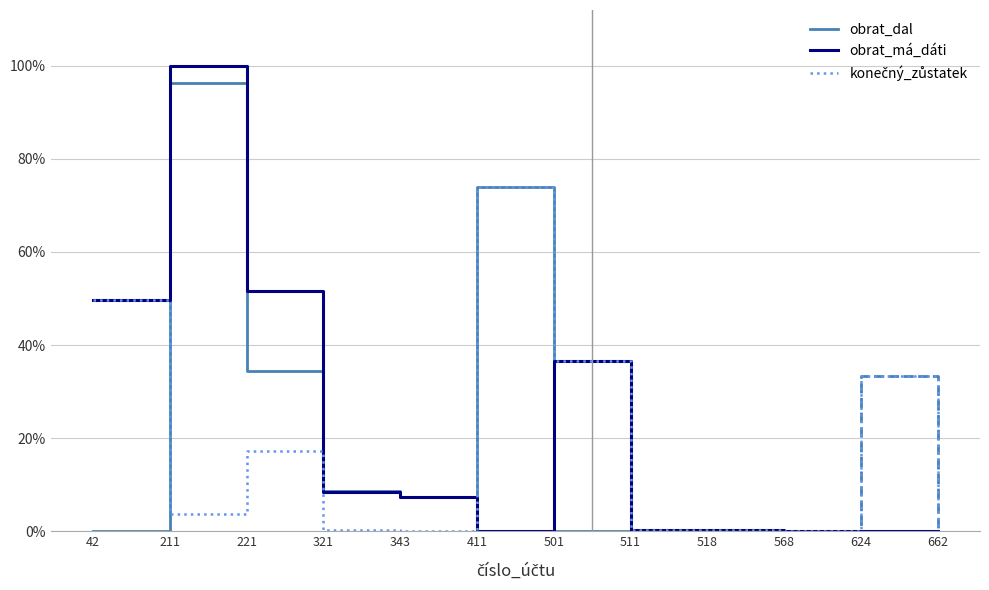

In obrat_má_dáti, how many points are lower than both neighbors (excluding endpoints)?

2